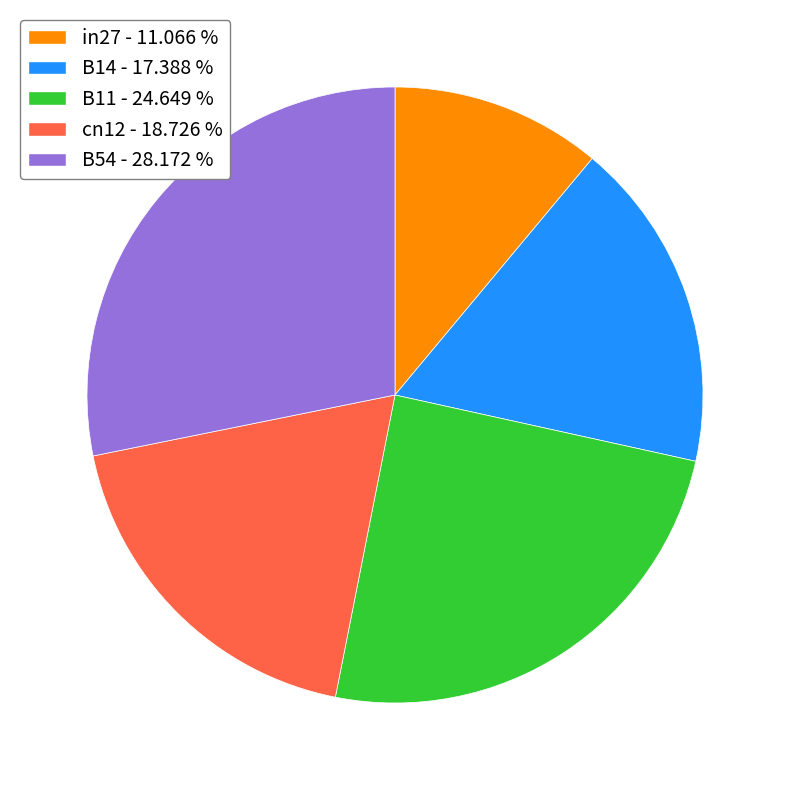

How many segments does this pie chart have?

5